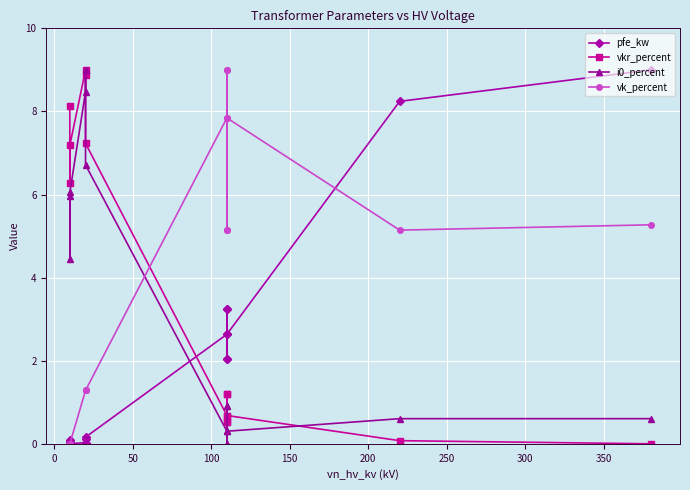

How many interior local valleys does the i0_percent series have?

4